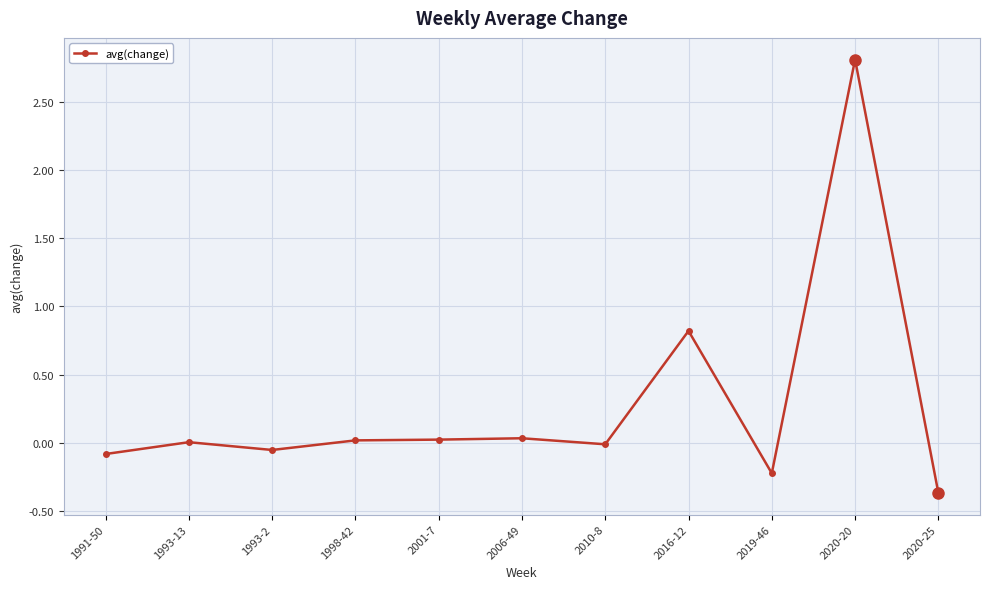

At which label is the value closest to 1?

2016-12